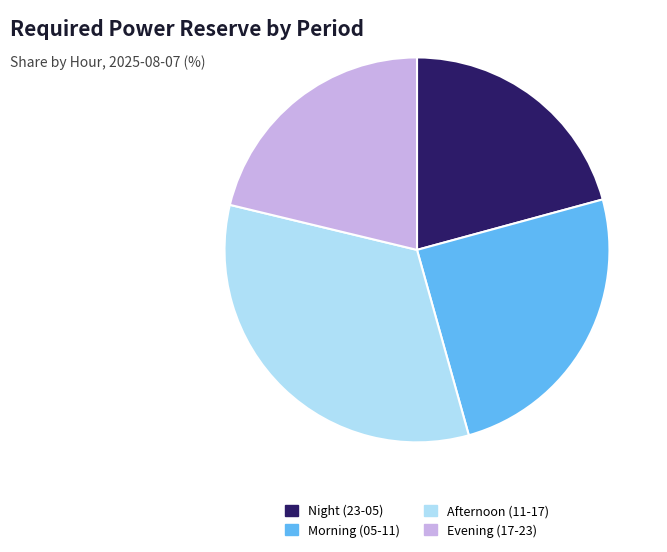

True or false: Night (23-05) accounts for 21% of the total.

True